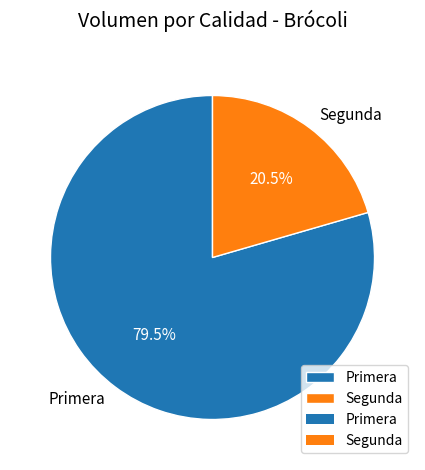

How many segments does this pie chart have?

2